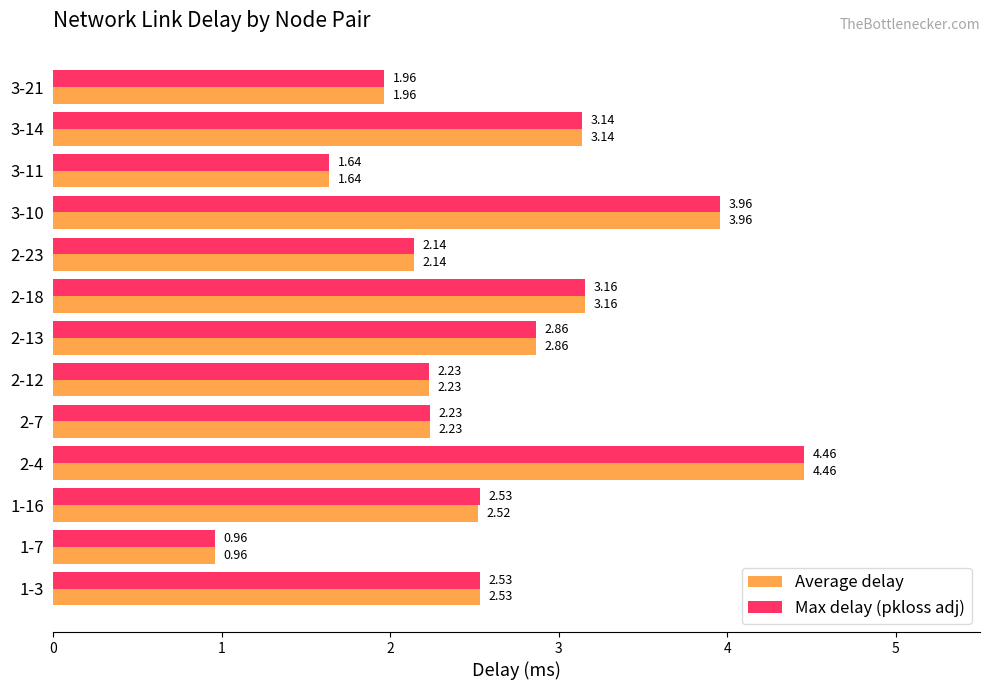

What is the difference between the second highest and second lowest values in the Average delay series?

2.3